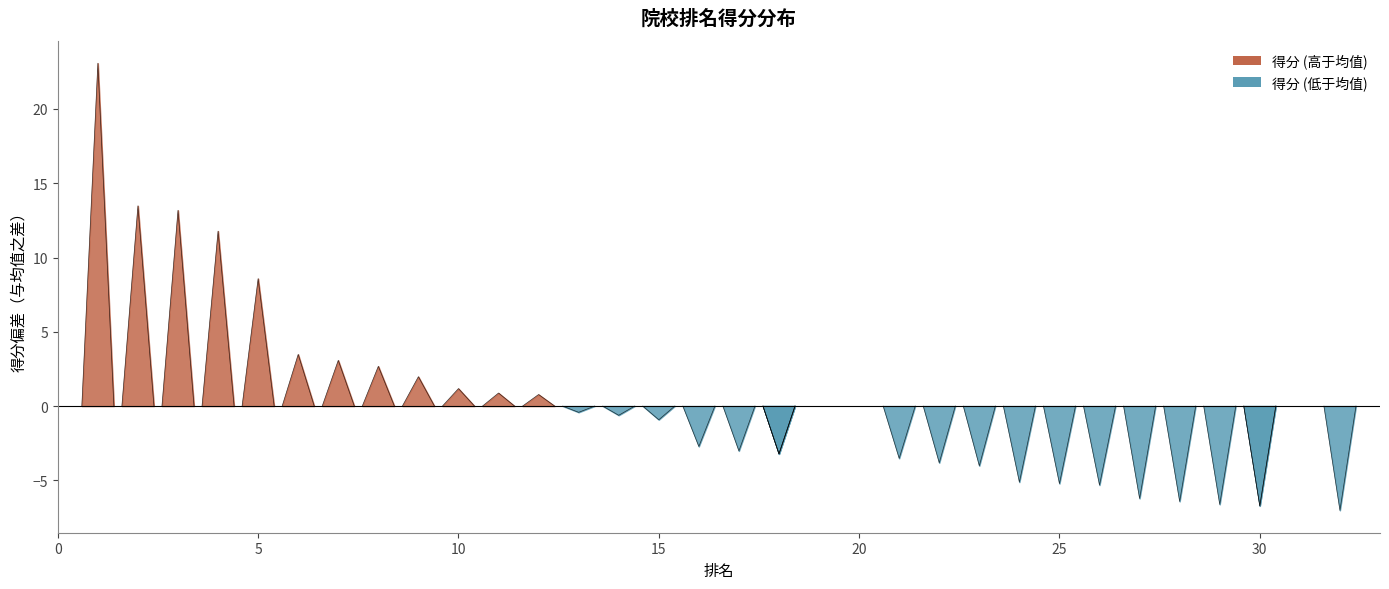

The value at 22 is 12.9. True or false?

False